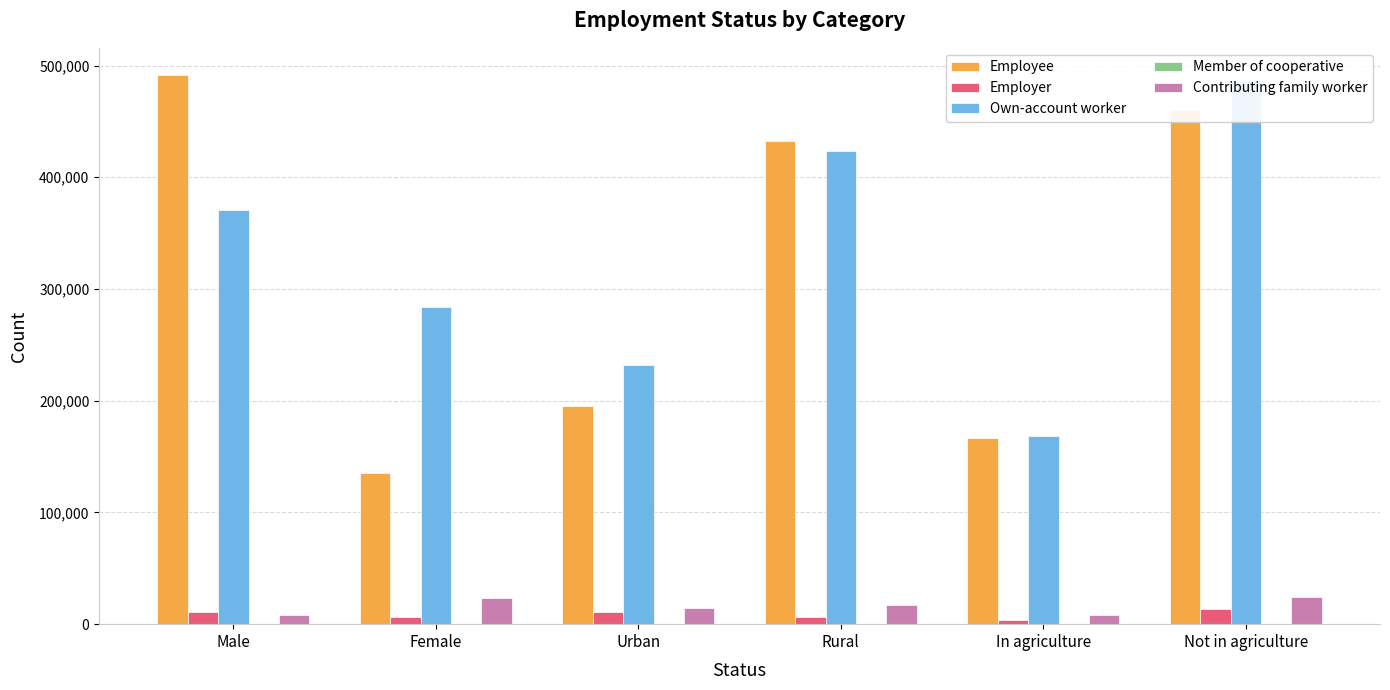

Is it true that Employer equals 6788 at In agriculture?

False